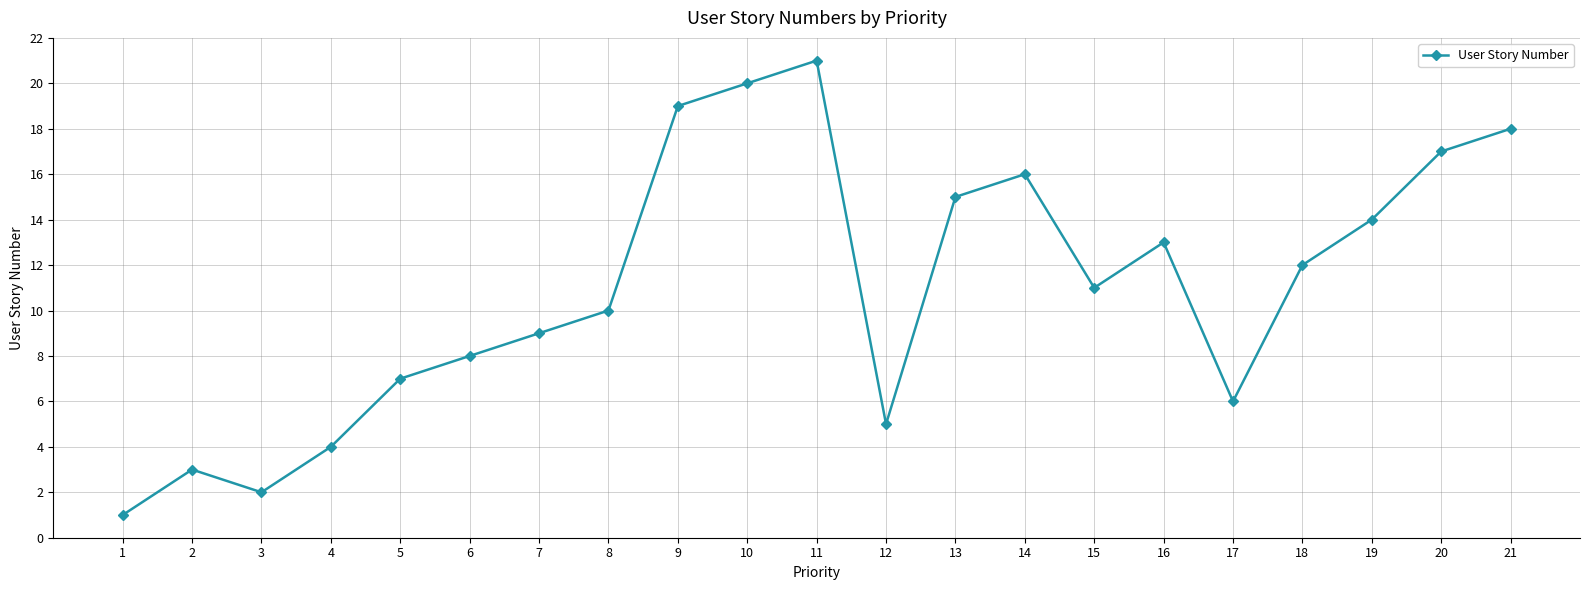

The chart shows a value of 3 at 2. True or false?

True